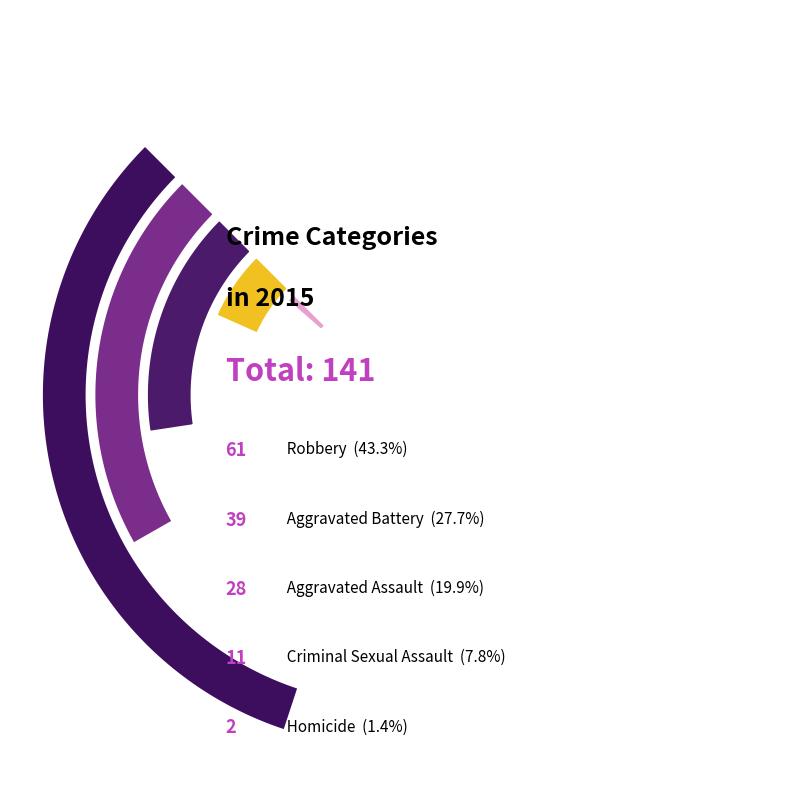

What percentage do Criminal Sexual Assault and Robbery together represent?

51.1%